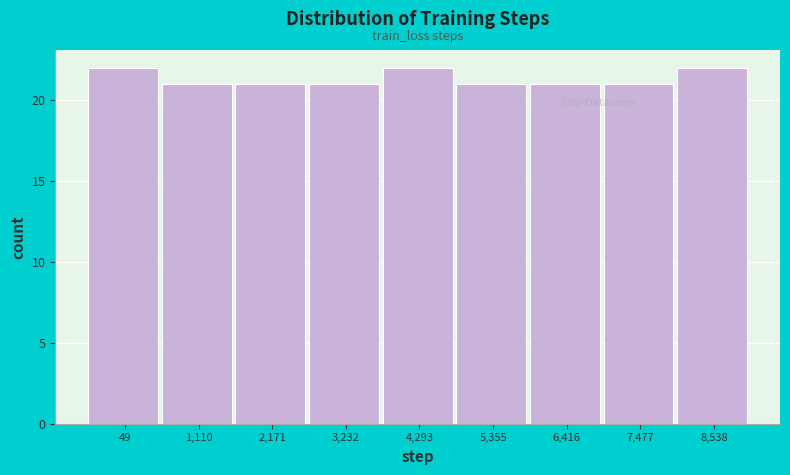

Reading left to right, list all the values displayed in this chart.

22	21	21	21	22	21	21	21	22